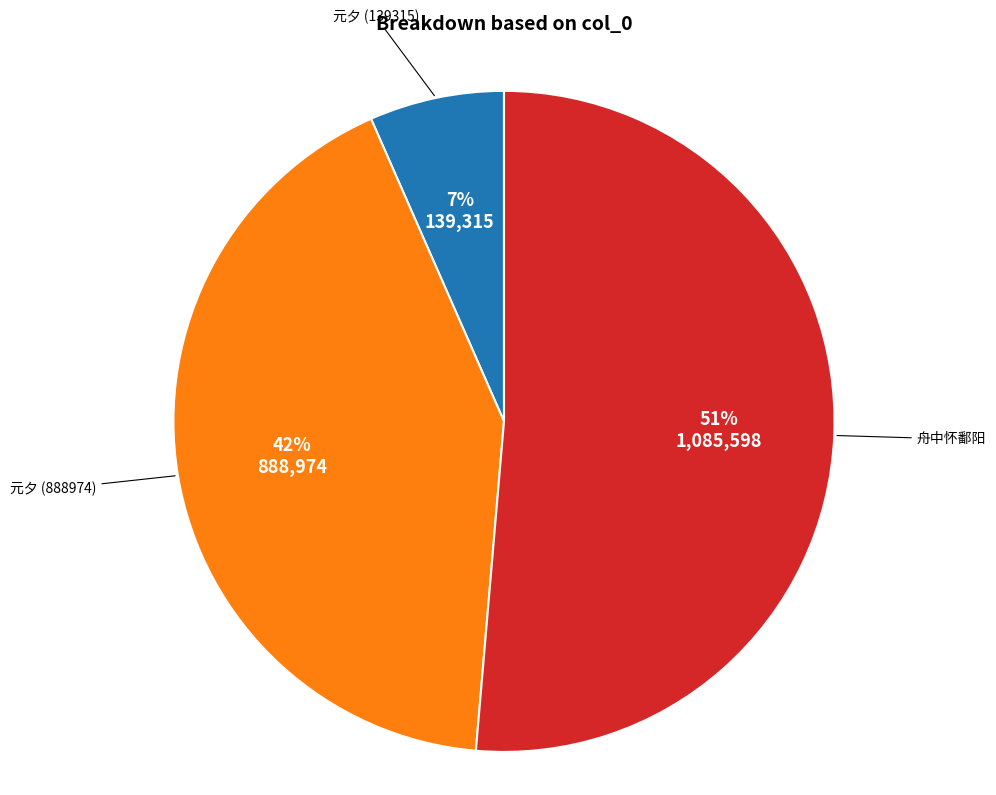

Between 元夕 (139315) and 元夕 (888974), which is larger?

元夕 (888974)